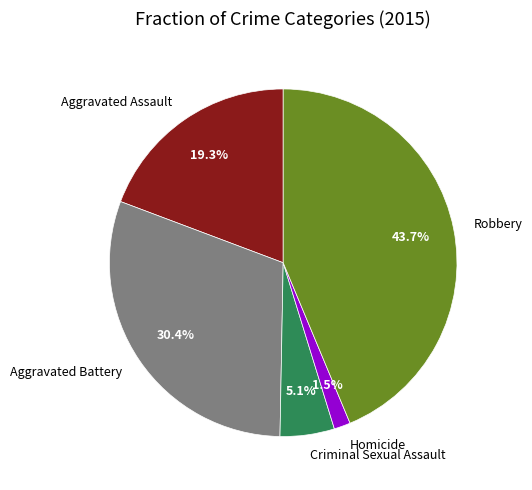

Which category has the biggest portion of the pie?

Robbery